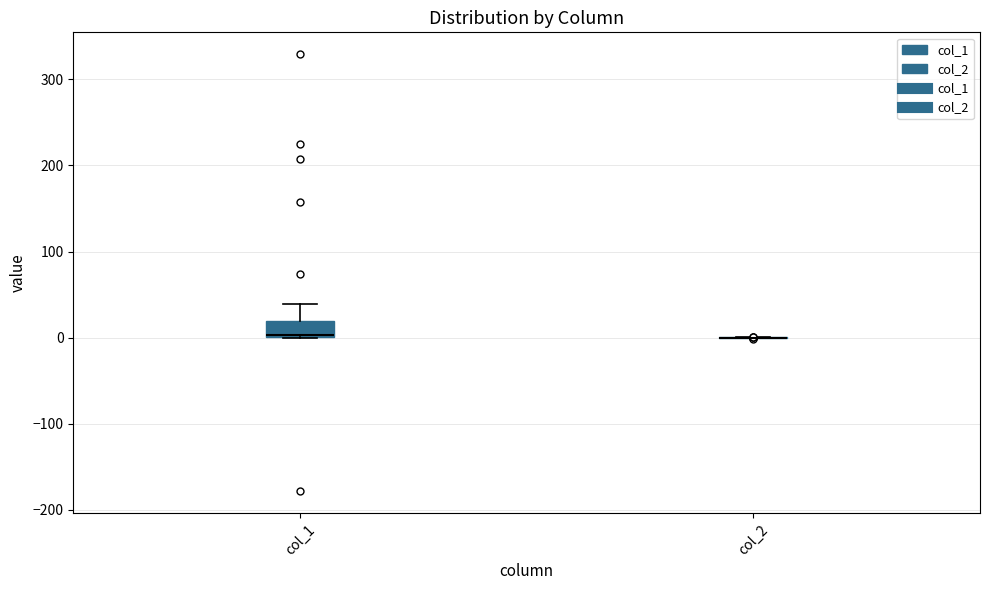

Where is the lower edge of the box for col_1 on the y-axis? The values are not printed on the chart, so give them approximately, as read against the axis.

0